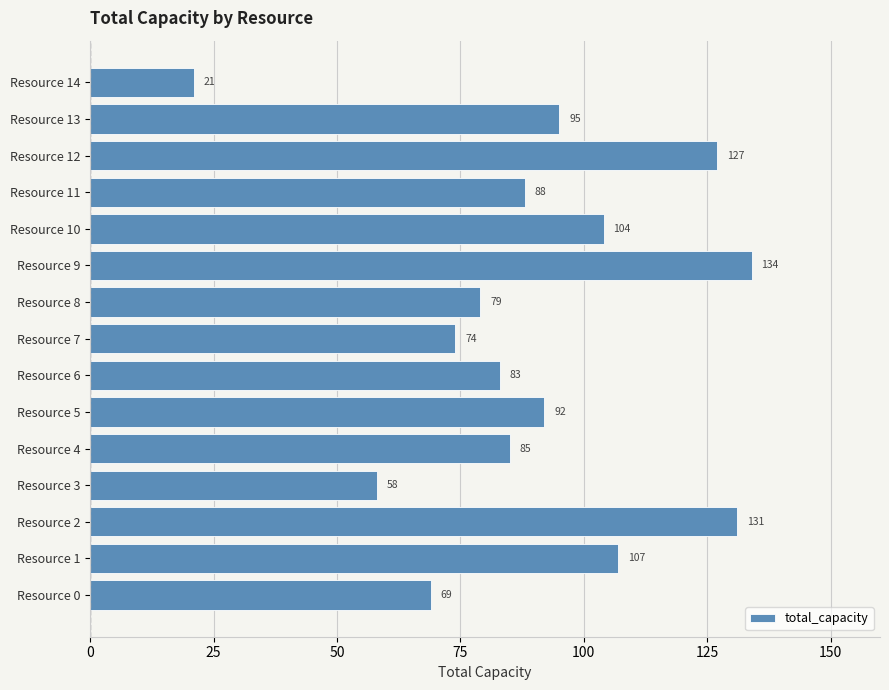

What is the sum of the values at Resource 5 and Resource 2?

223